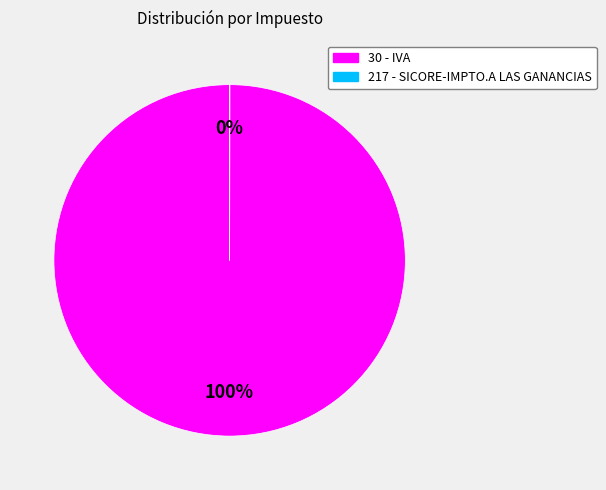

To the nearest percent, what is the average slice percentage?

50%